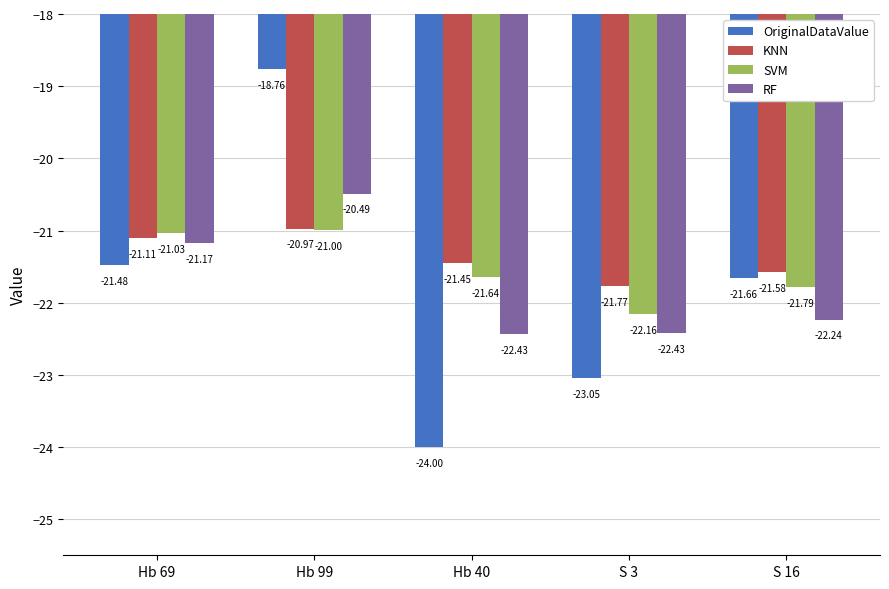

What is the difference between the second highest and minimum values in the RF series?

1.3